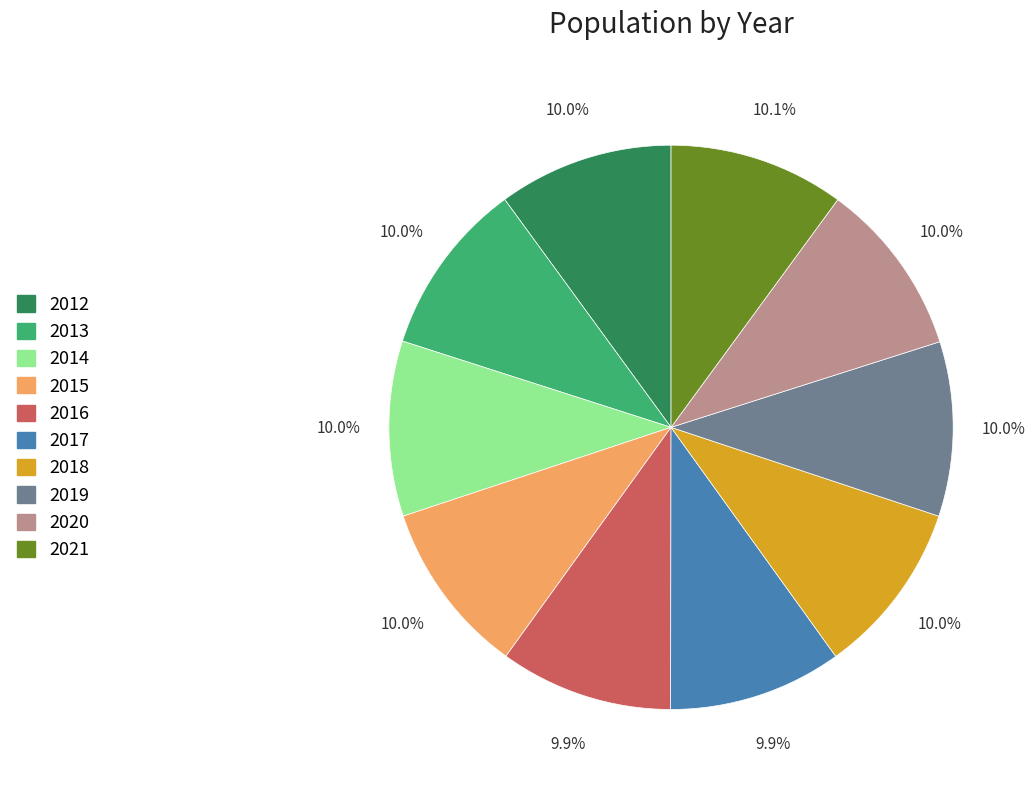

How much of the chart is everything except 2019?

90.0%